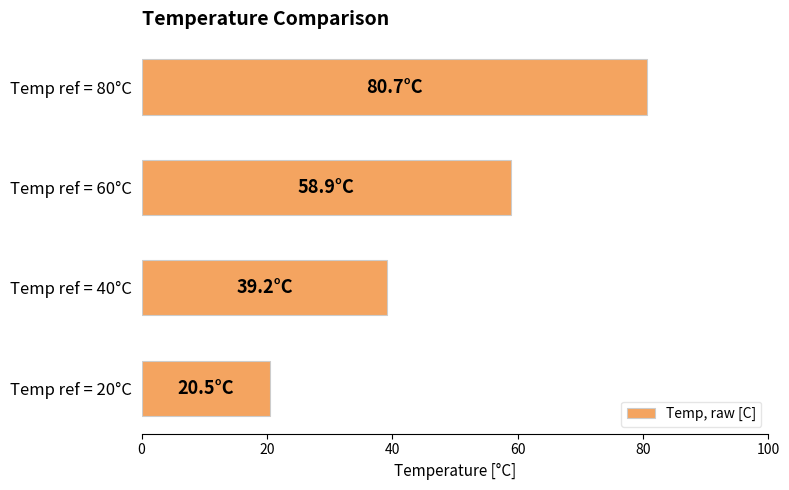

The value at Temp ref = 60°C is 37.6. True or false?

False